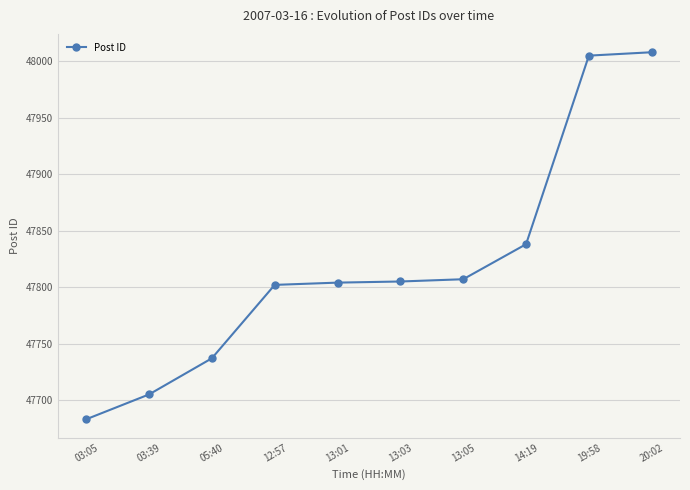

Which label corresponds to the smallest value in the chart?

03:05